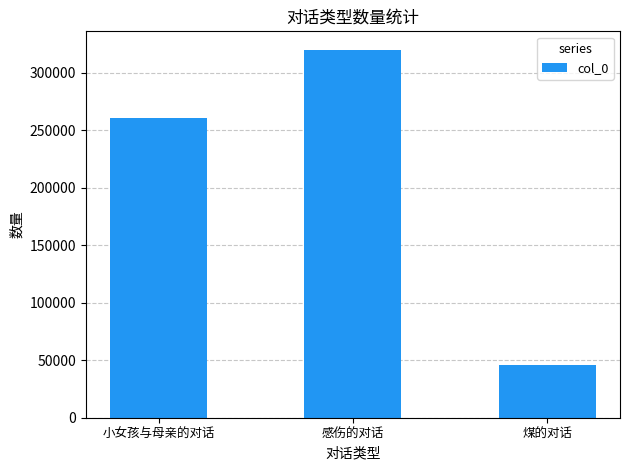

Rank the categories by value from lowest to highest.

煤的对话, 小女孩与母亲的对话, 感伤的对话